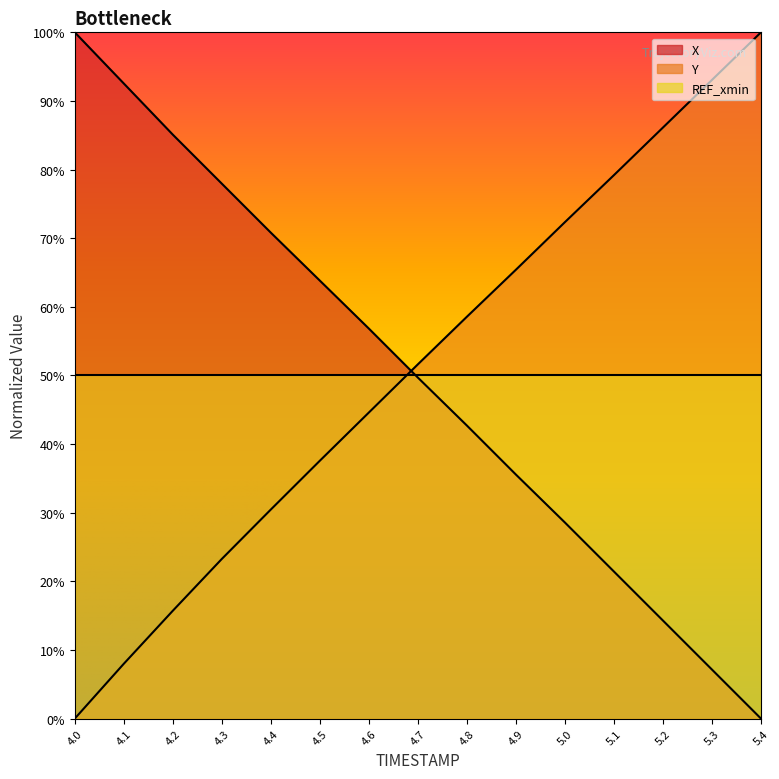

What is the difference between the maximum and minimum values in the X series?

1.0